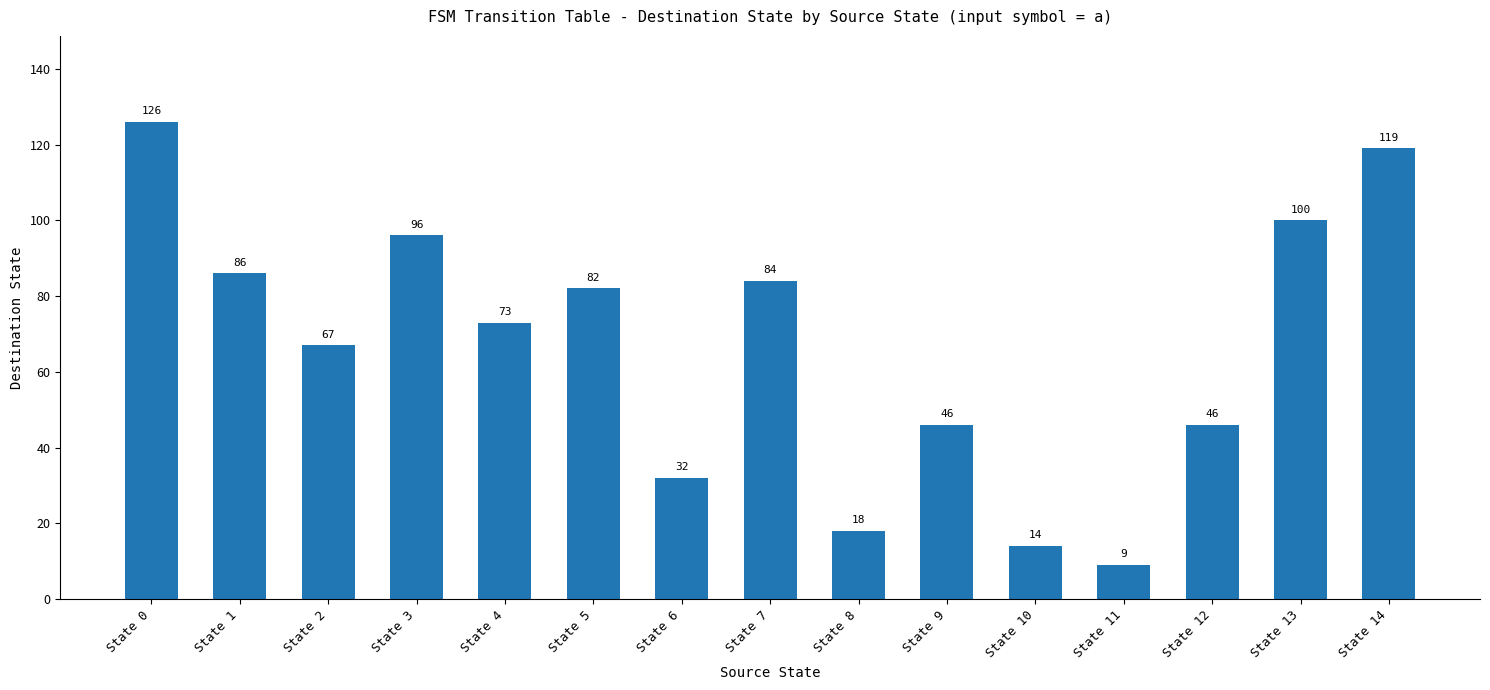

Approximately how many times larger is the value at State 9 compared to State 7?

0.5